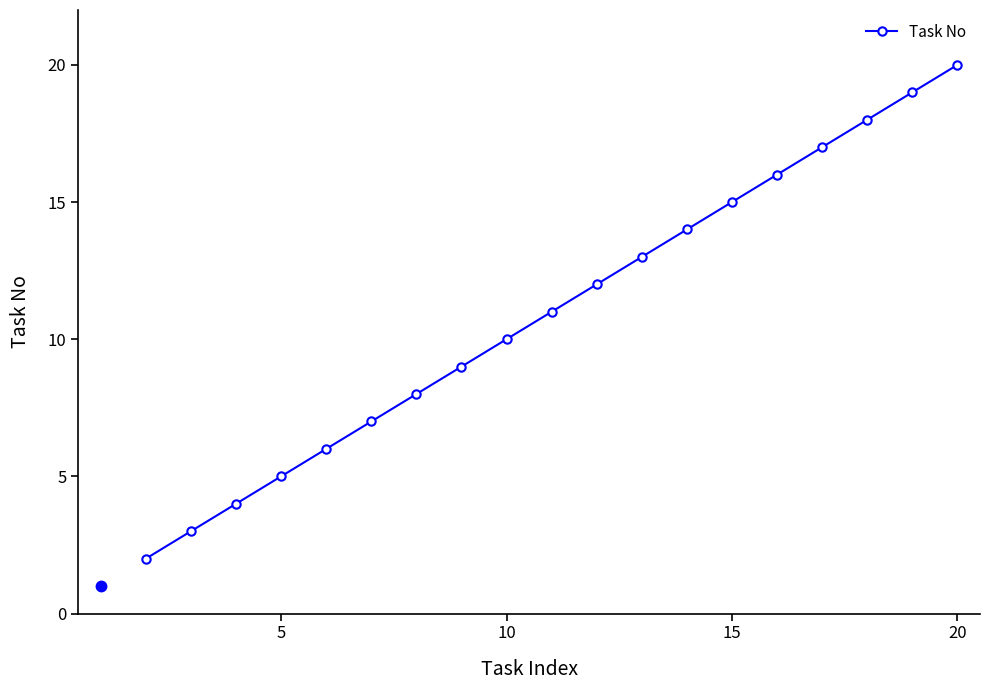

What is the greatest value displayed?

20